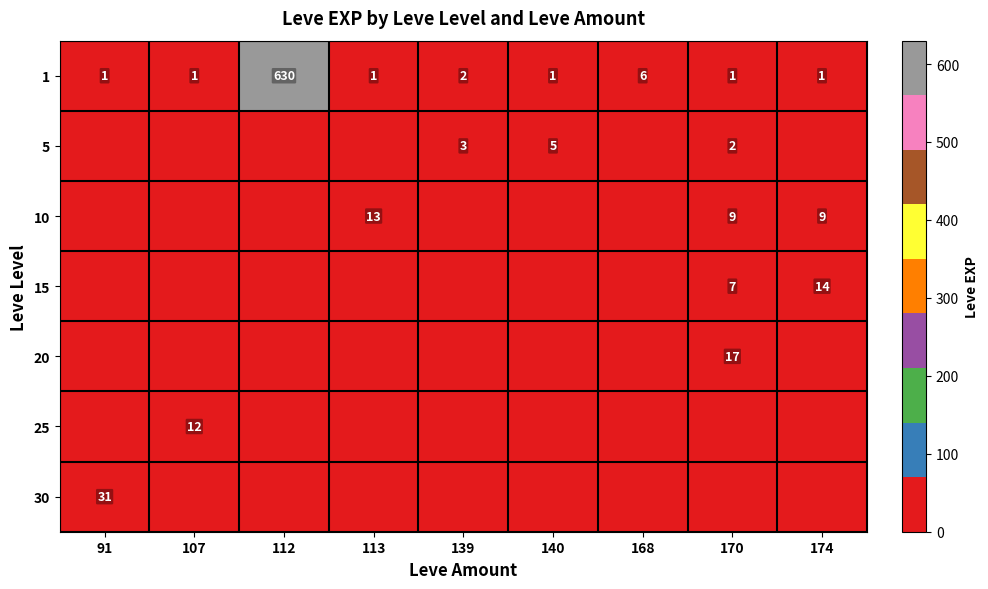

Which category has the highest value in the 1 series?

112